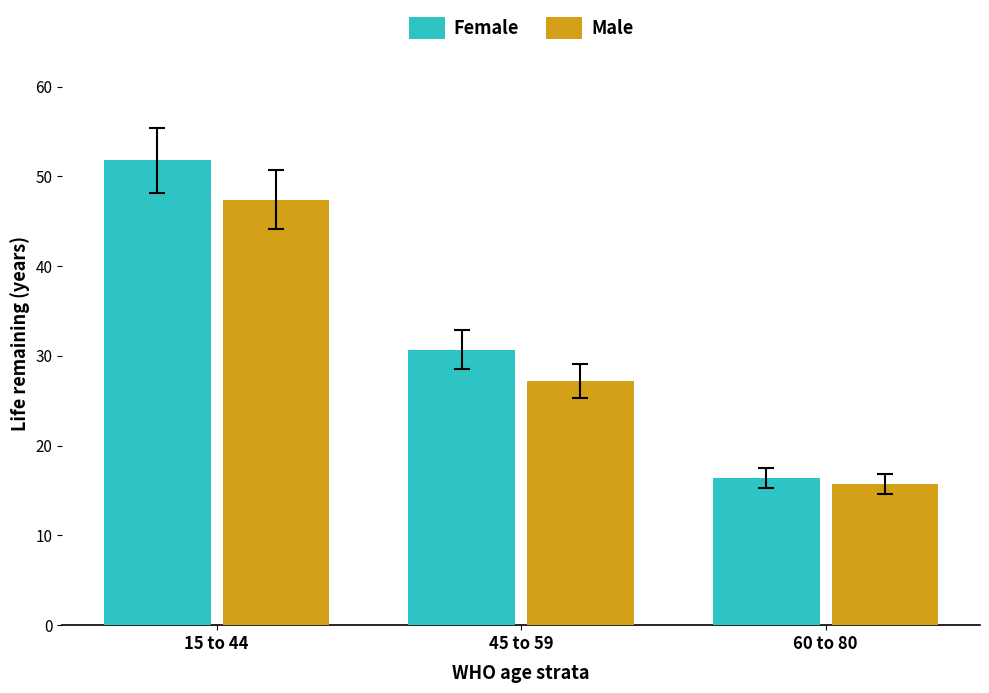

How many bars are there in total?

6